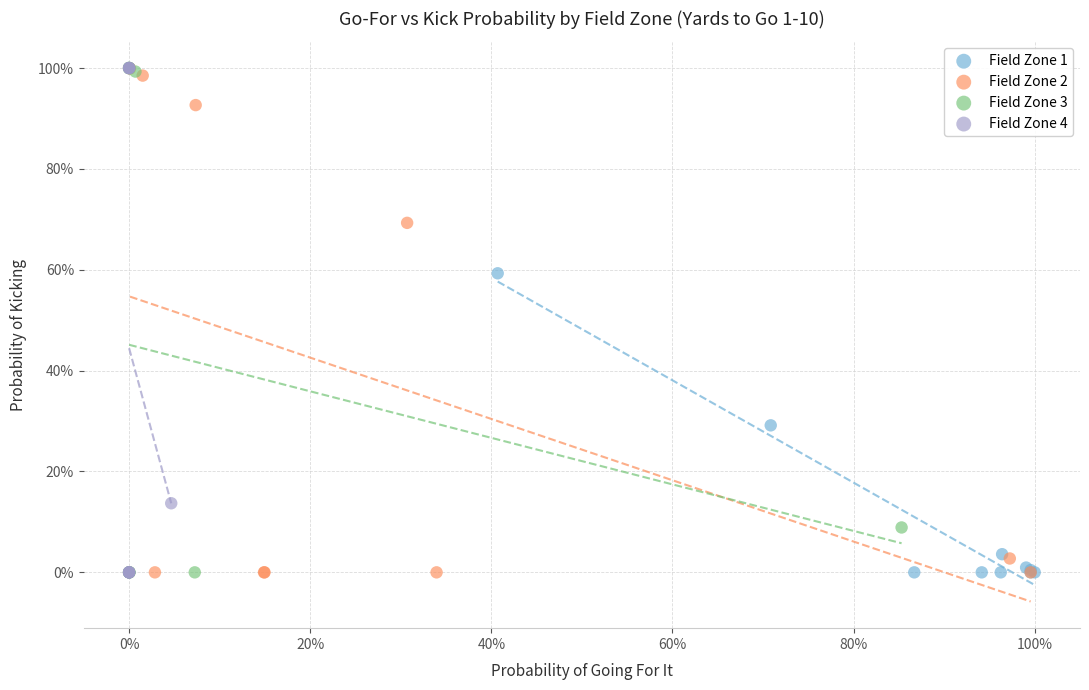

What are all the series names shown in the legend?

Field Zone 1, Field Zone 2, Field Zone 3, Field Zone 4